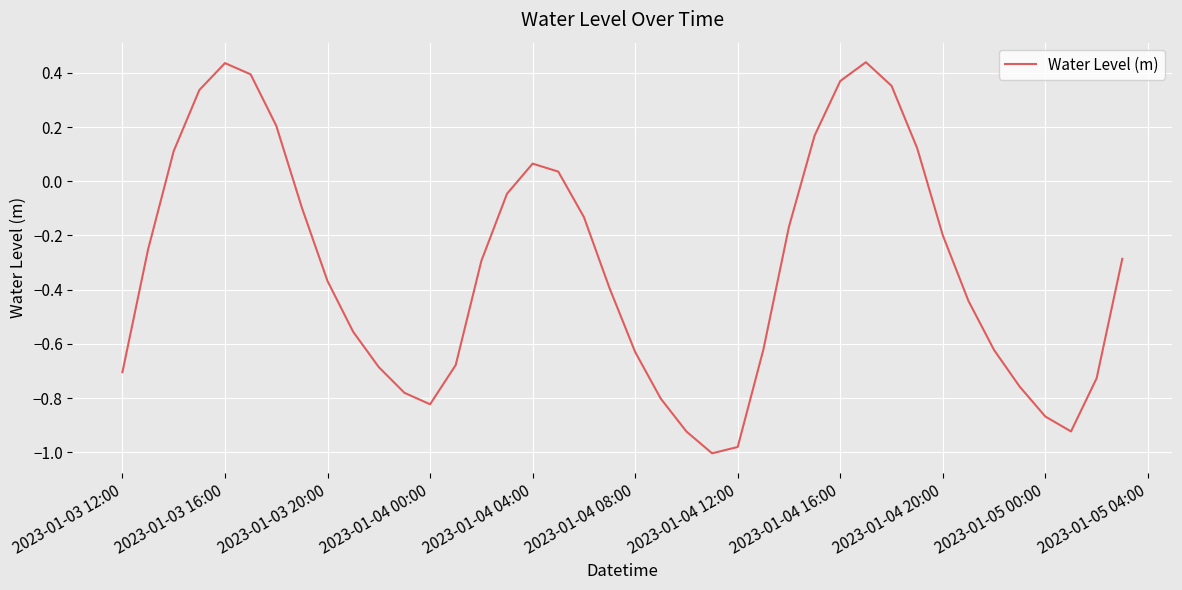

What is the difference between the maximum and minimum values?

1.4